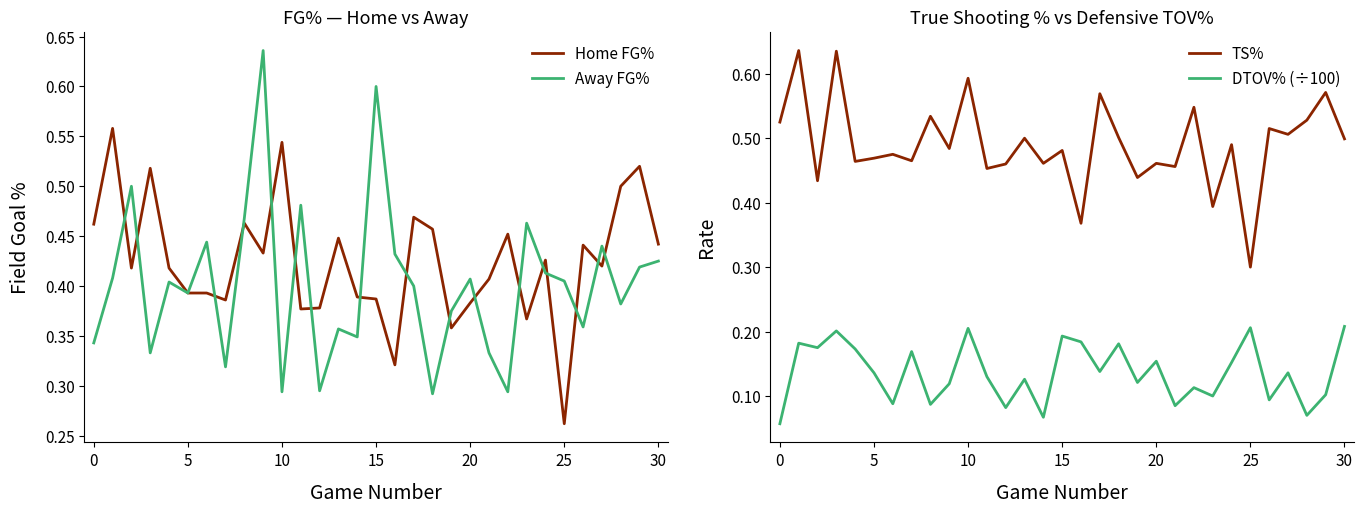

True or false: DTOV% (÷100) and Away FG% cross at least once.

False